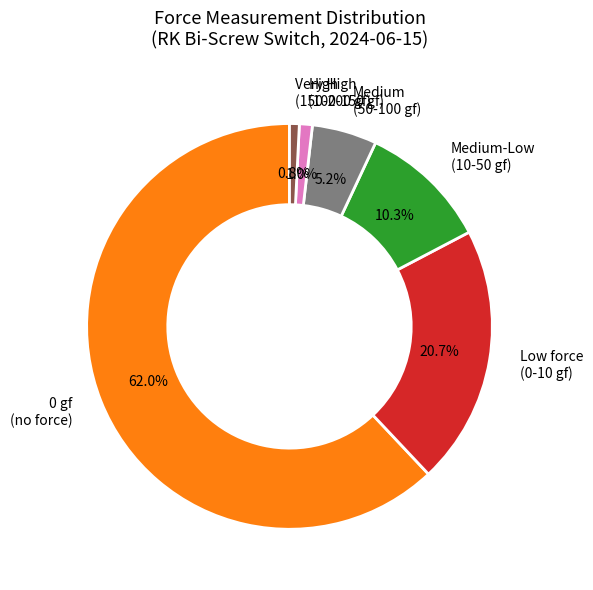

Does any single category account for the majority?

Yes